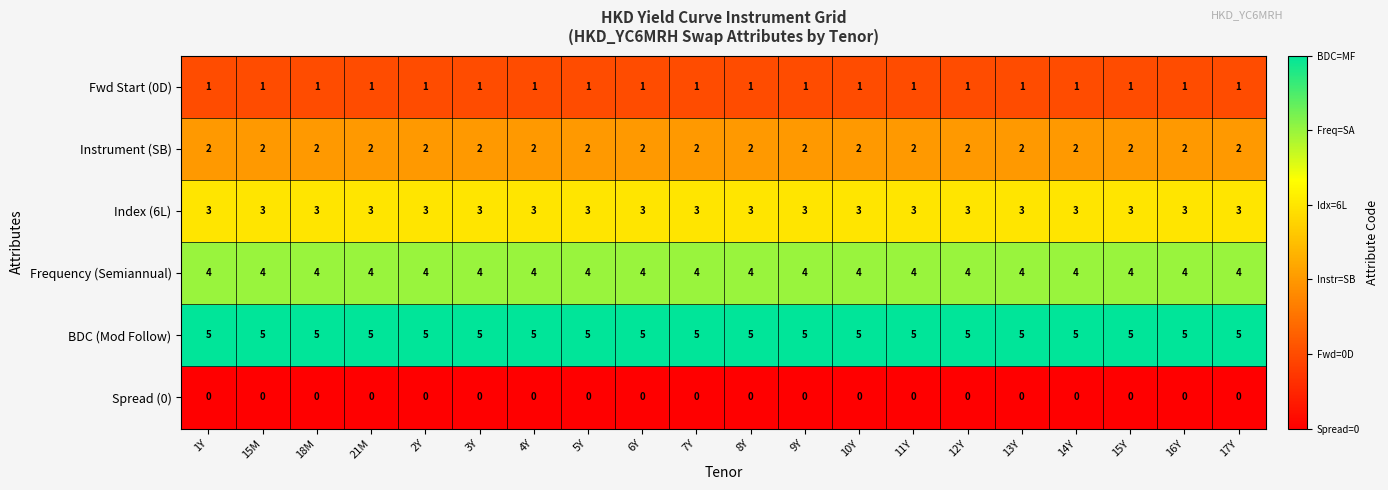

What is the difference between the highest and lowest values at 13Y?

5